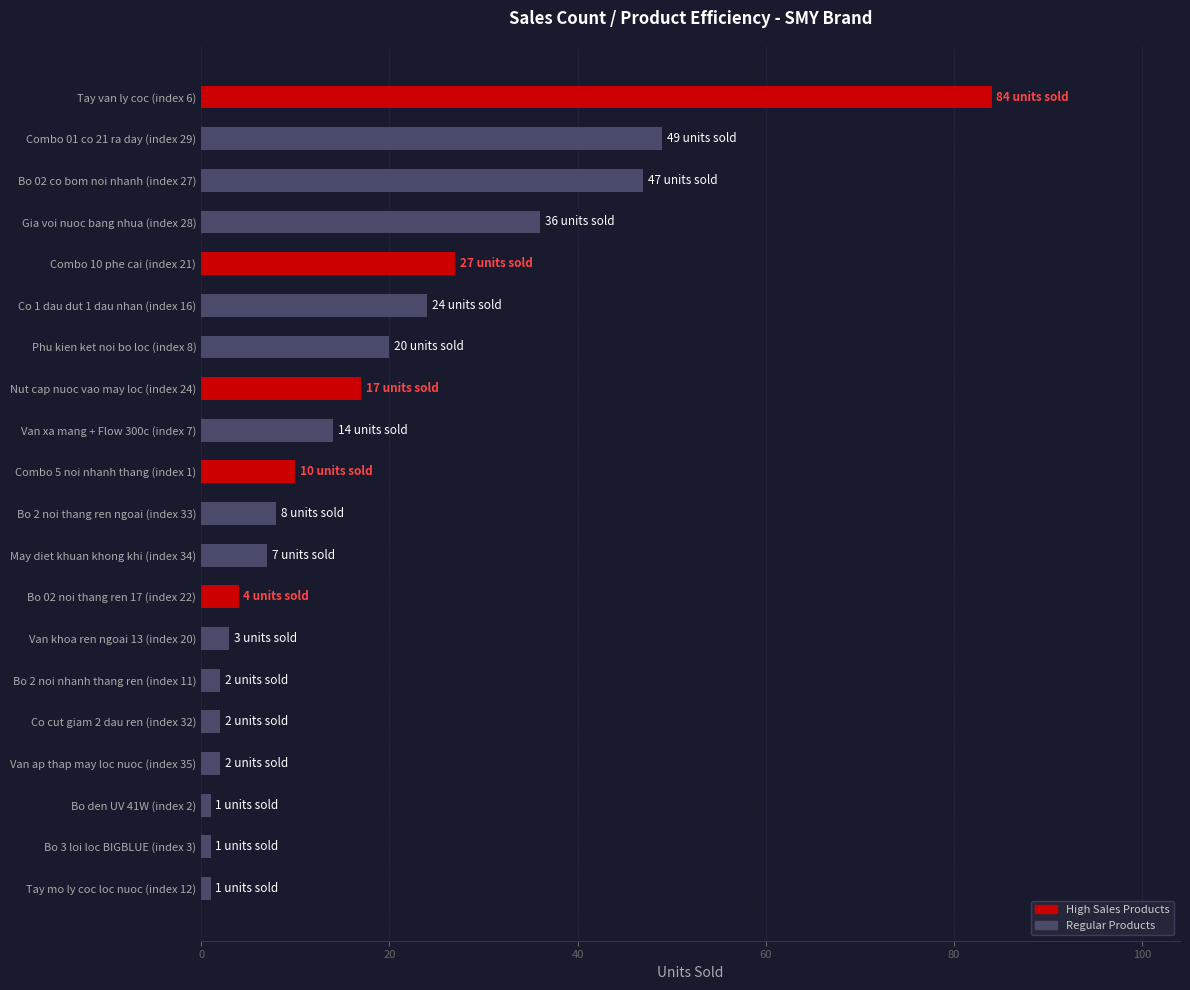

The chart shows a value of 47 at Bo 02 co bom noi nhanh (index 27). True or false?

True